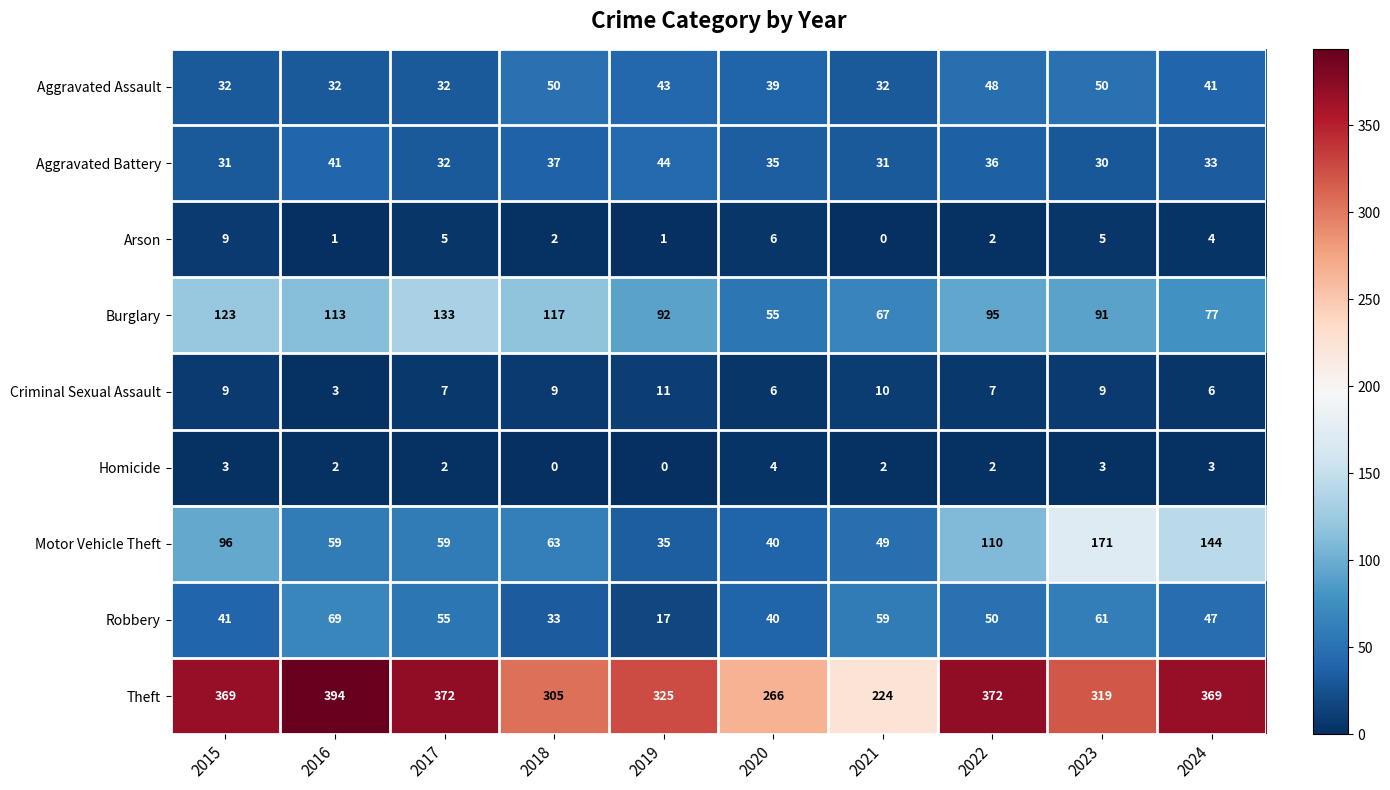

At which label is Aggravated Battery closest to 37?

2018